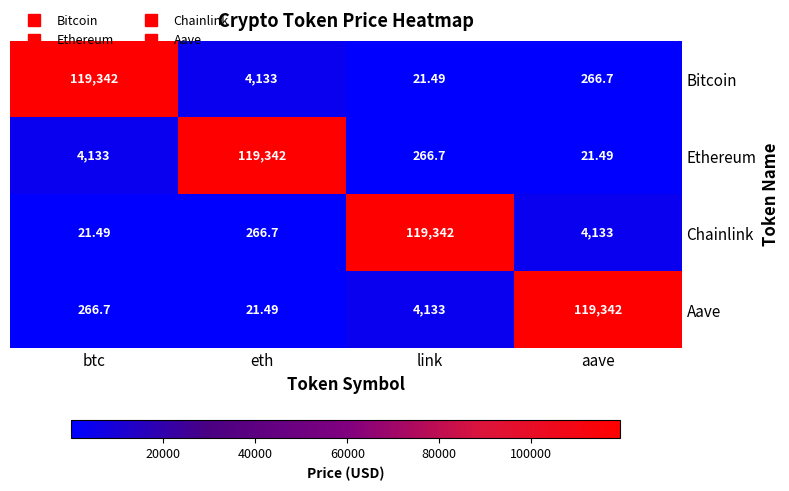

List the labels in order of Chainlink value, smallest first.

btc, eth, aave, link